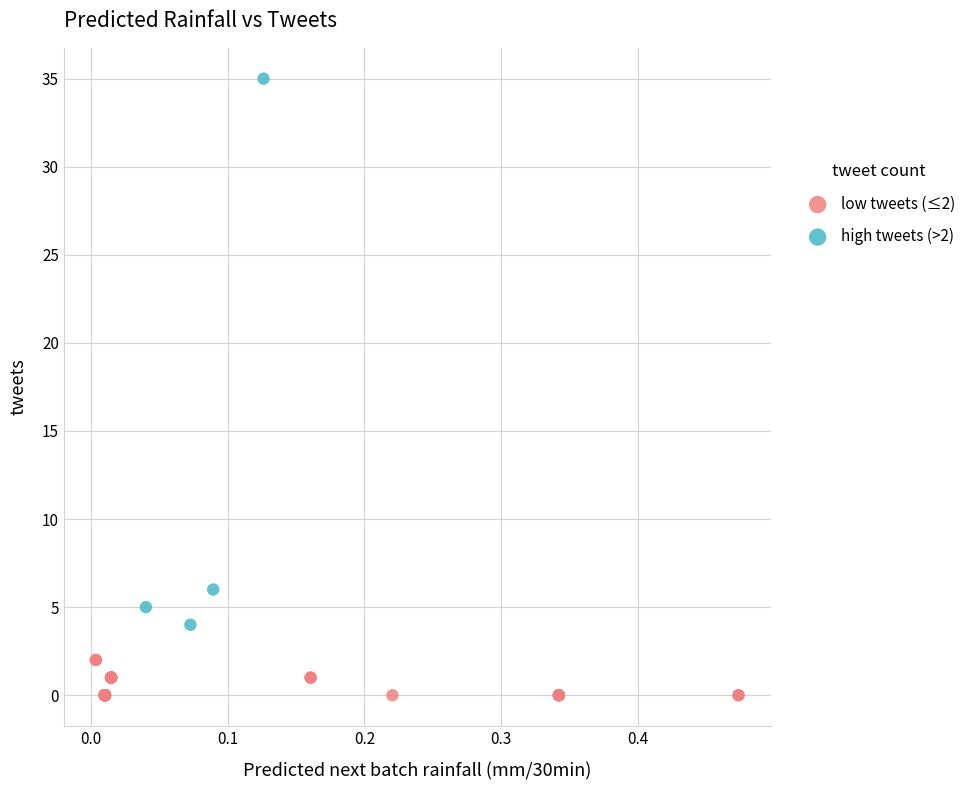

Which series reaches the maximum Y coordinate?

high tweets (>2)